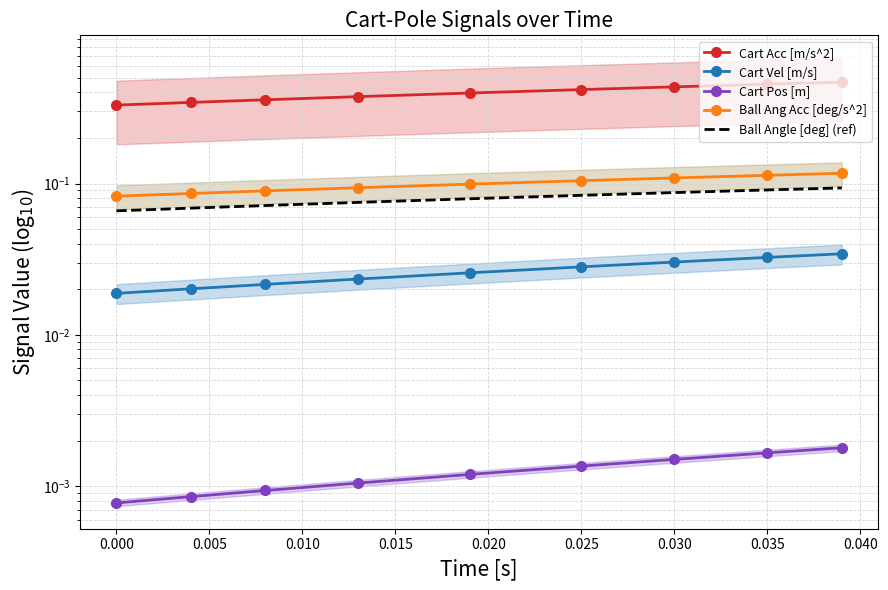

True or false: Ball Angle [deg] (ref) has a value of 0.1 at 0.035.

True